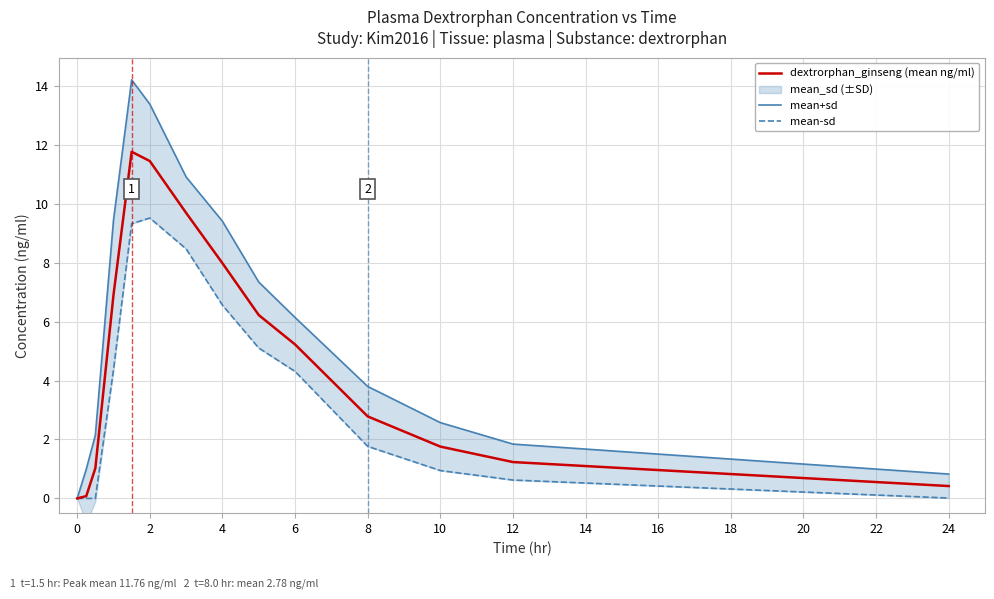

What is the value of the mean+sd point at the 5th from the left?

14.2